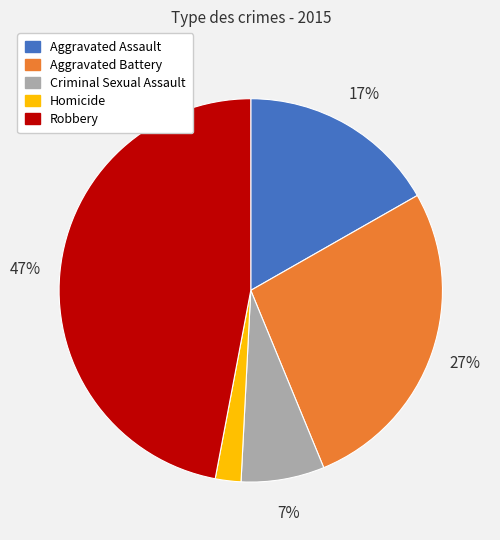

How many segments does this pie chart have?

5